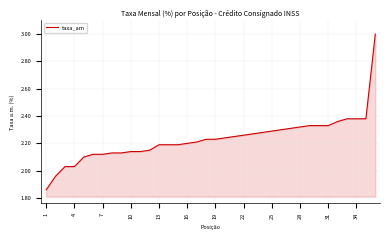

What is the difference between the maximum and minimum values?

1.1